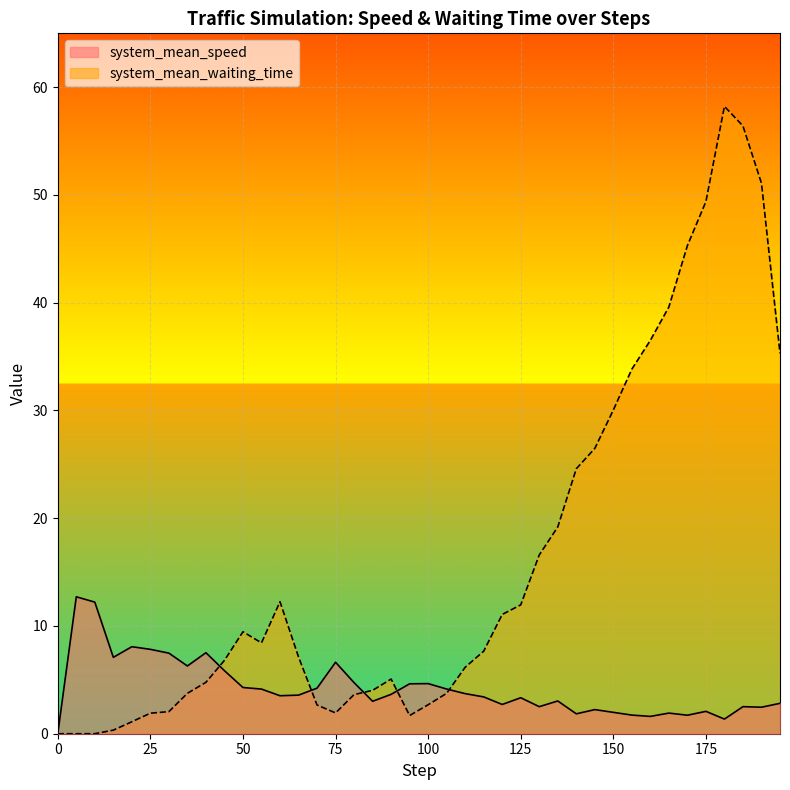

Which category has the highest value in the system_mean_waiting_time series?

180